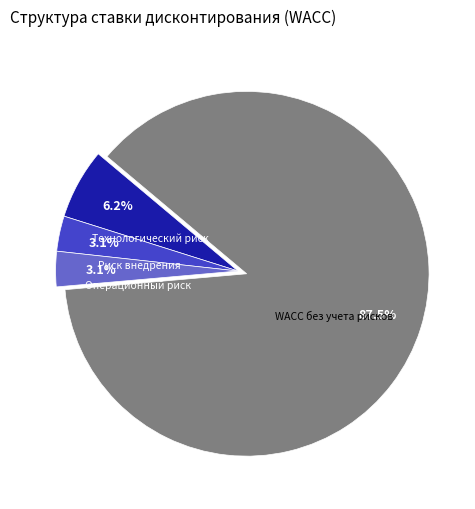

Which category has the biggest portion of the pie?

WACC без учета рисков